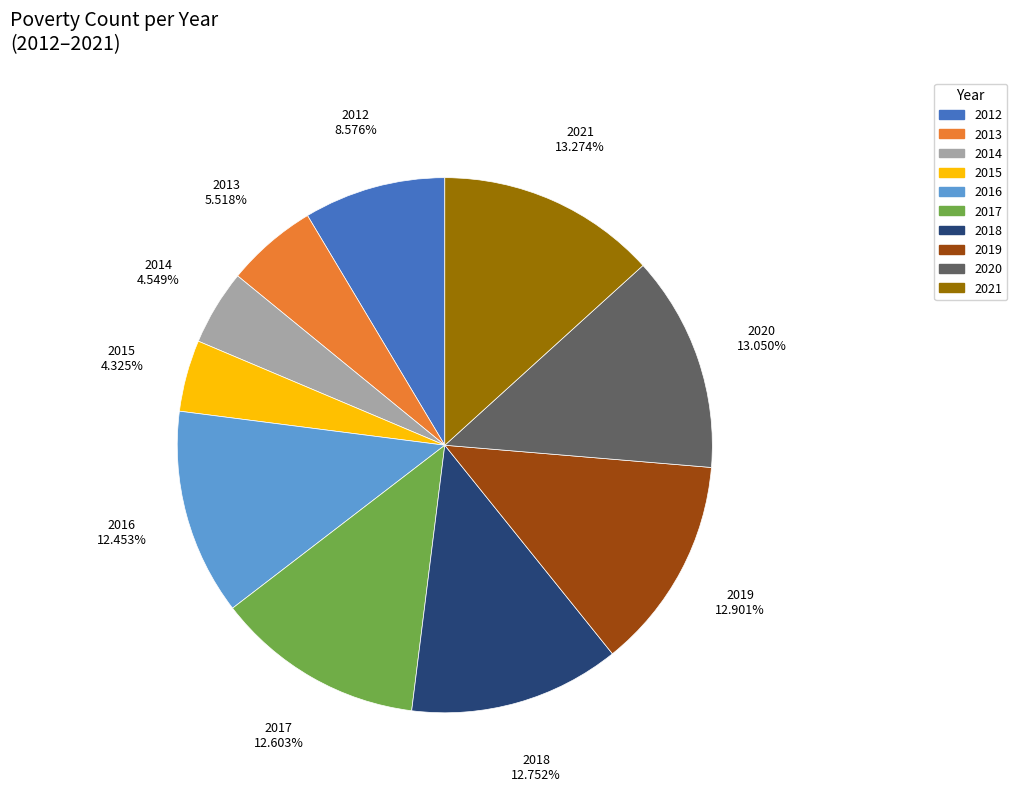

What percentage is the 2021 slice, to the nearest percent?

13%